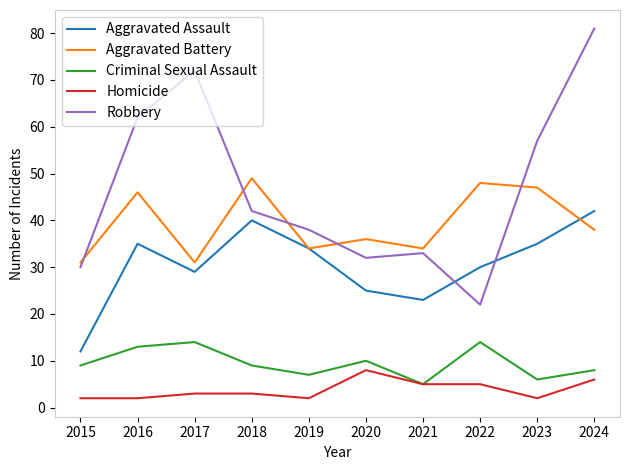

True or false: Homicide and Aggravated Assault cross at least once.

False